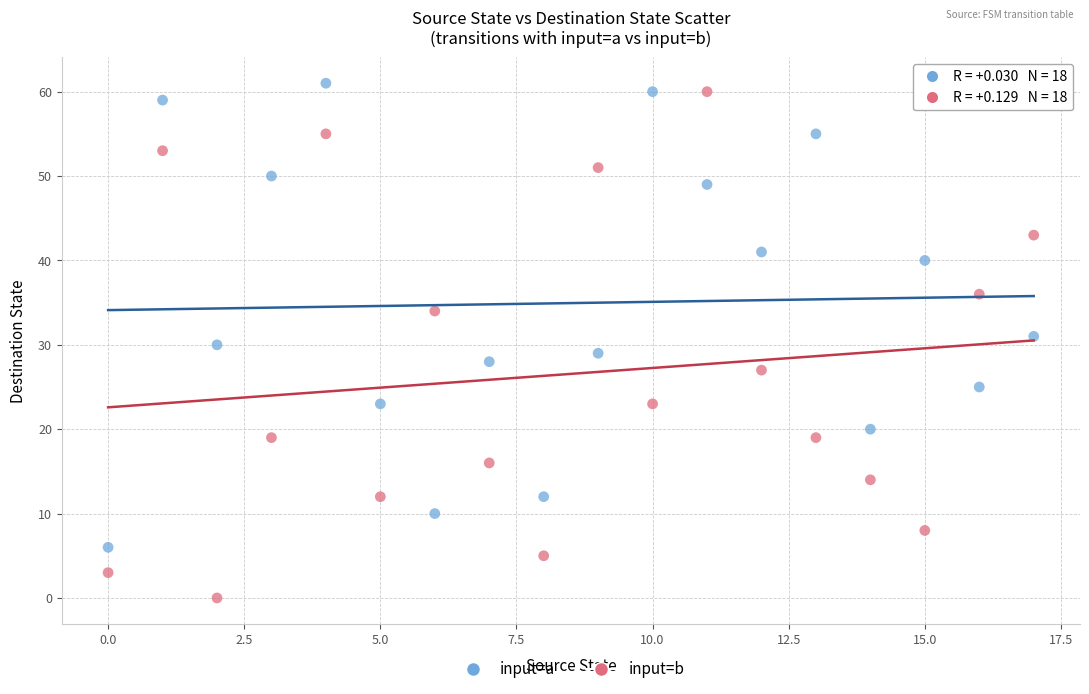

Which series contains the highest Y value?

input=a